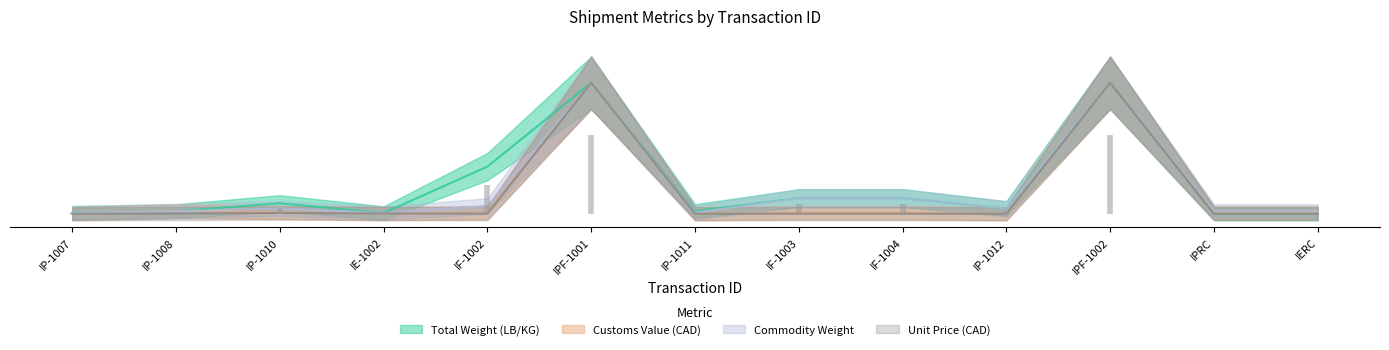

Reading left to right, transcribe all the data shown in this chart.

Total Weight (LB/KG): 0.0	0.0	0.1	0.0	0.4	1.0	0.0	0.1	0.1	0.0	1.0	0.0	0.0
Customs Value (CAD): 0.0	0.0	0.0	0.0	0.0	1.0	0.0	0.0	0.0	0.0	1.0	0.0	0.0
Commodity Weight: 0.0	0.0	0.0	0.0	0.1	1.0	0.0	0.1	0.1	0.0	1.0	0.0	0.0
Unit Price (CAD): 0.0	0.0	0.0	0.0	0.0	1.0	0.0	0.0	0.0	0.0	1.0	0.0	0.0